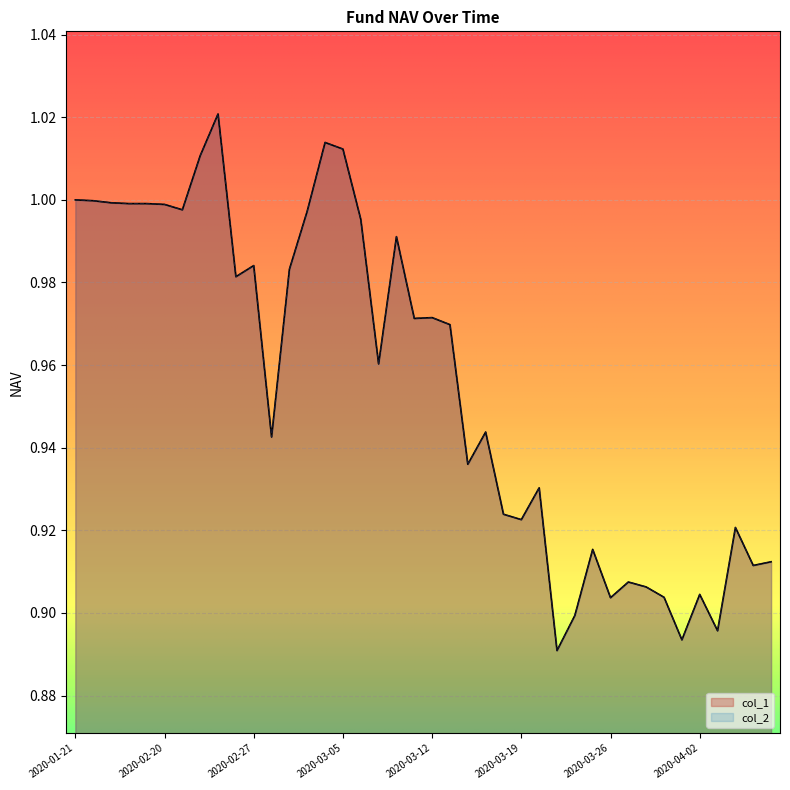

Rank the categories by col_2 value from highest to lowest.

2020-02-25, 2020-03-04, 2020-03-05, 2020-02-24, 2020-01-21, 2020-01-23, 2020-02-07, 2020-02-14, 2020-02-19, 2020-02-20, 2020-02-21, 2020-03-03, 2020-03-06, 2020-03-10, 2020-02-27, 2020-03-02, 2020-02-26, 2020-03-12, 2020-03-11, 2020-03-13, 2020-03-09, 2020-03-17, 2020-02-28, 2020-03-16, 2020-03-20, 2020-03-18, 2020-03-19, 2020-04-07, 2020-03-25, 2020-04-09, 2020-04-08, 2020-03-27, 2020-03-30, 2020-04-02, 2020-03-31, 2020-03-26, 2020-03-24, 2020-04-03, 2020-04-01, 2020-03-23